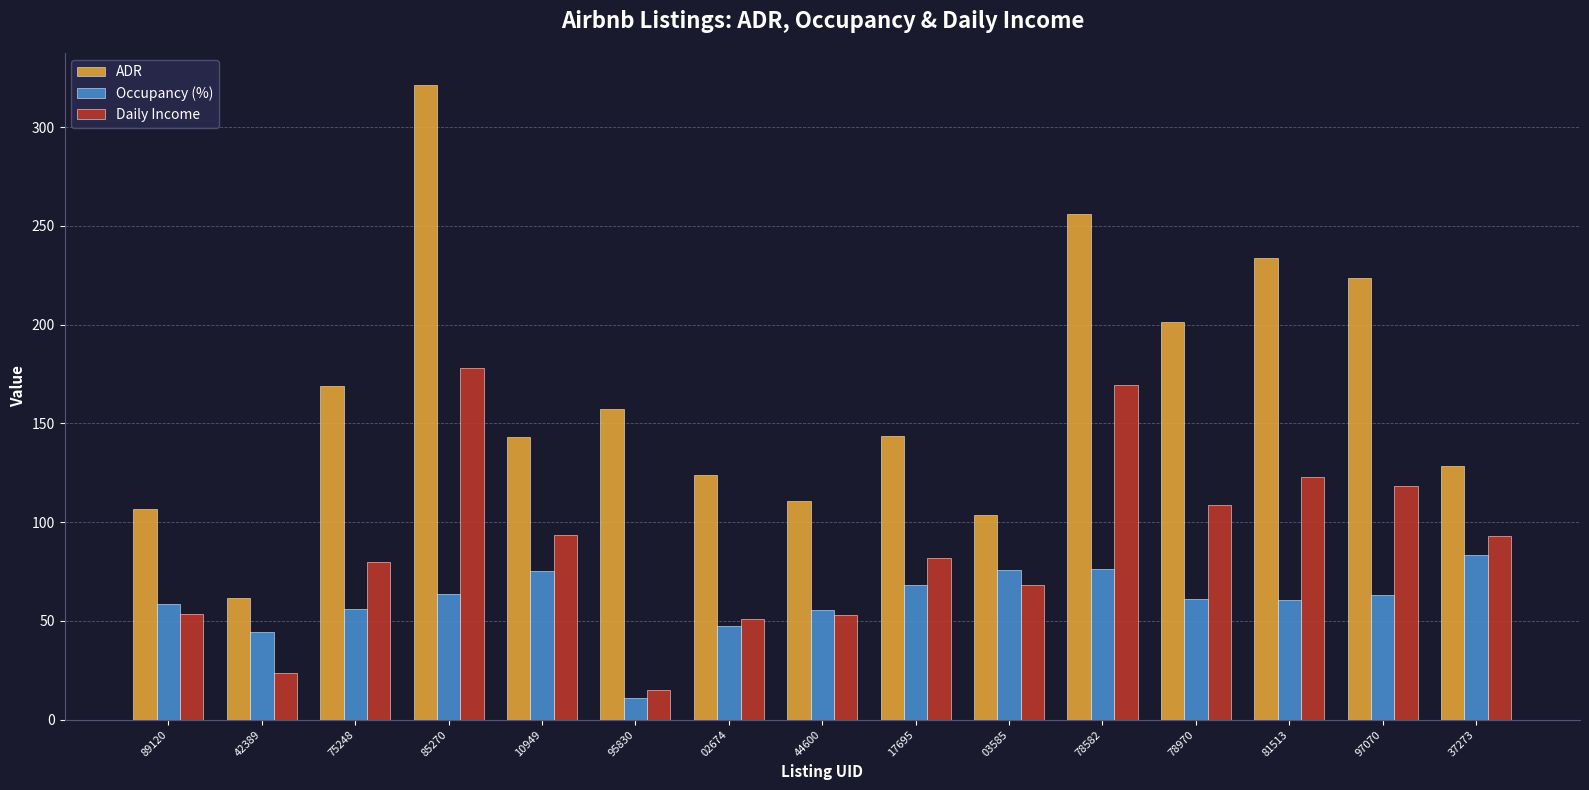

List the series in order of their peak value, lowest first.

Occupancy (%), Daily Income, ADR